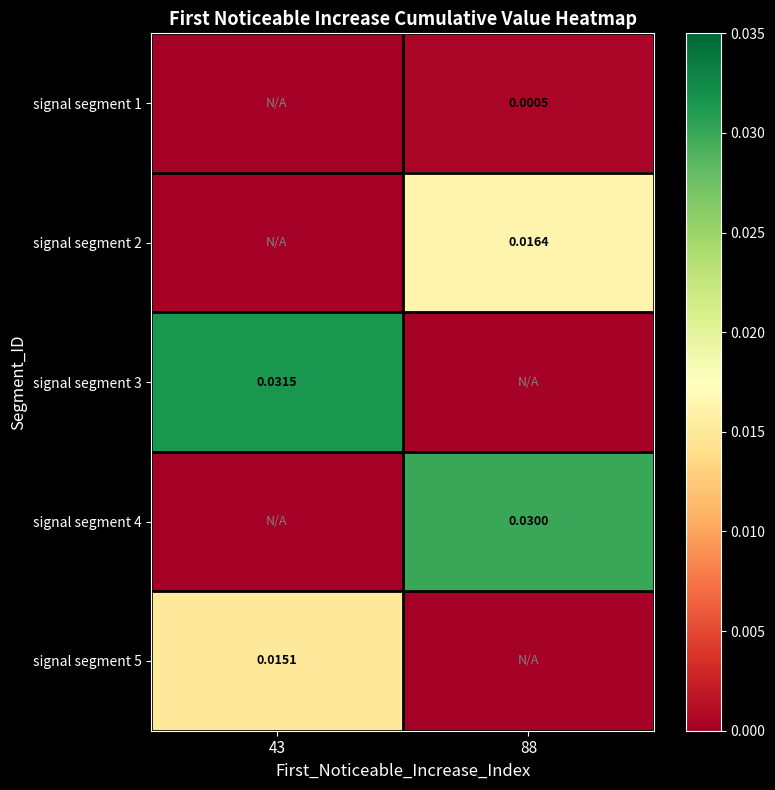

At which label does signal segment 4 reach its minimum?

43